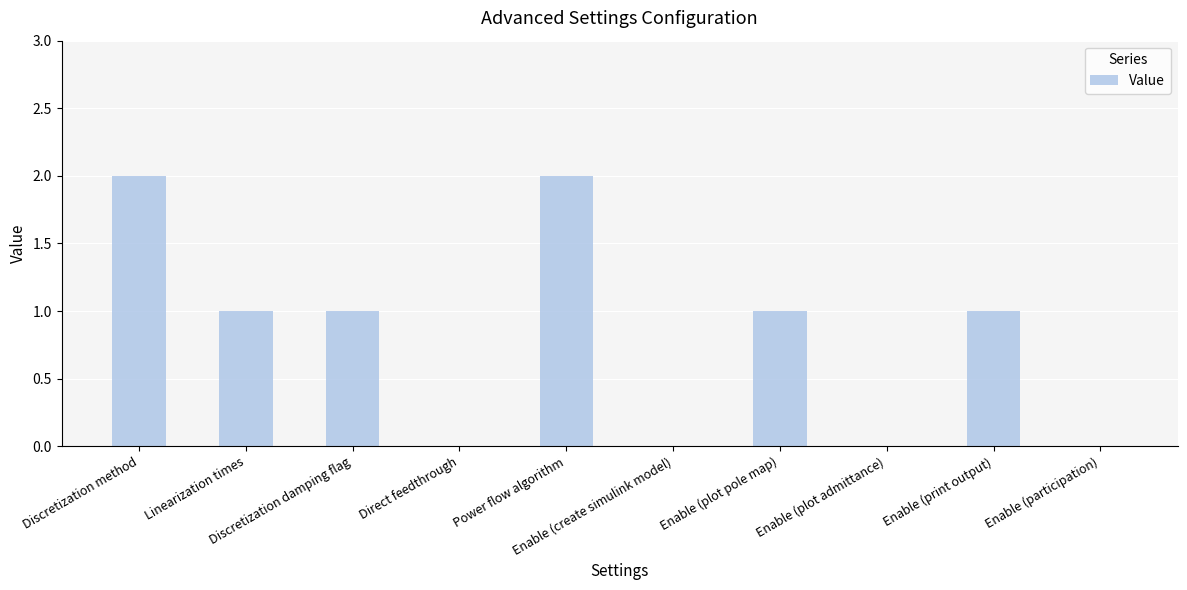

Reading left to right, list all the values displayed in this chart.

Discretization method=2	Linearization times=1	Discretization damping flag=1	Direct feedthrough=0	Power flow algorithm=2	Enable (create simulink model)=0	Enable (plot pole map)=1	Enable (plot admittance)=0	Enable (print output)=1	Enable (participation)=0